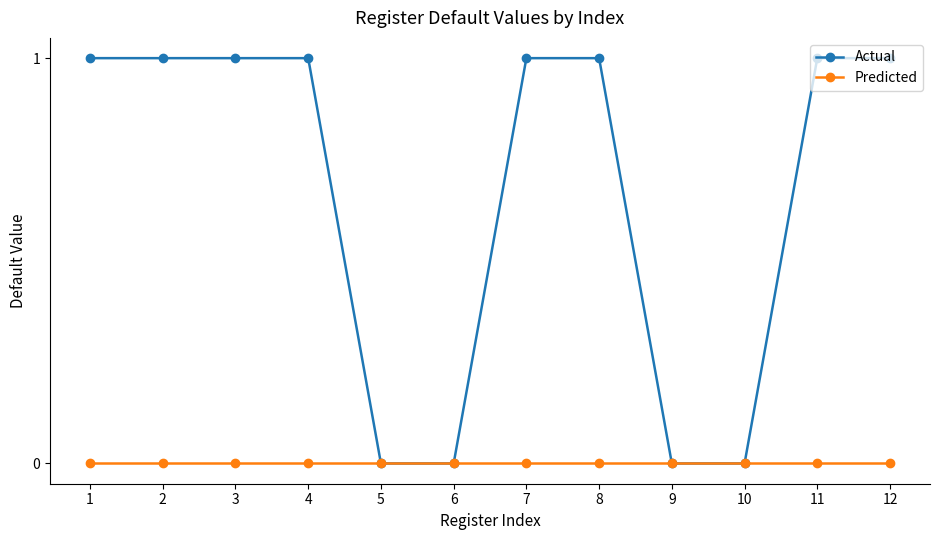

Is it true that Predicted equals 0 at 2?

True